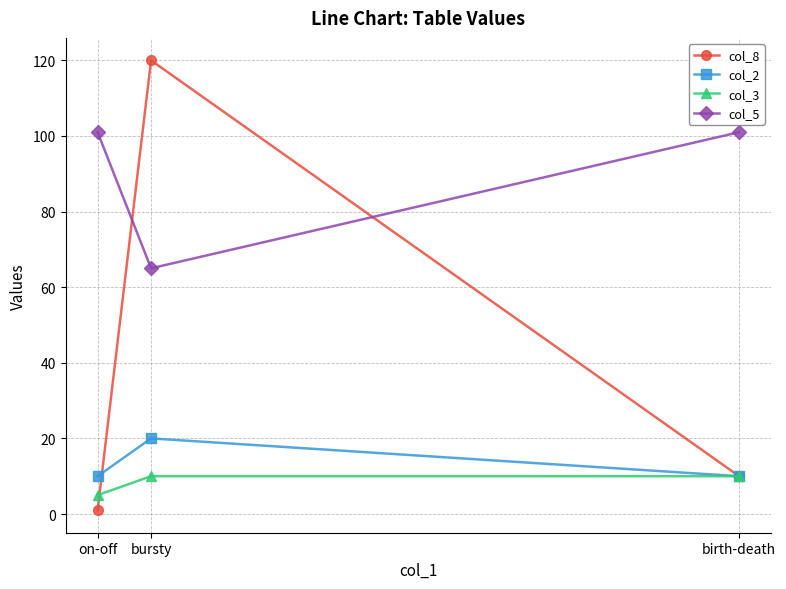

What is the value of the col_8 point at the 2nd from the left?

120